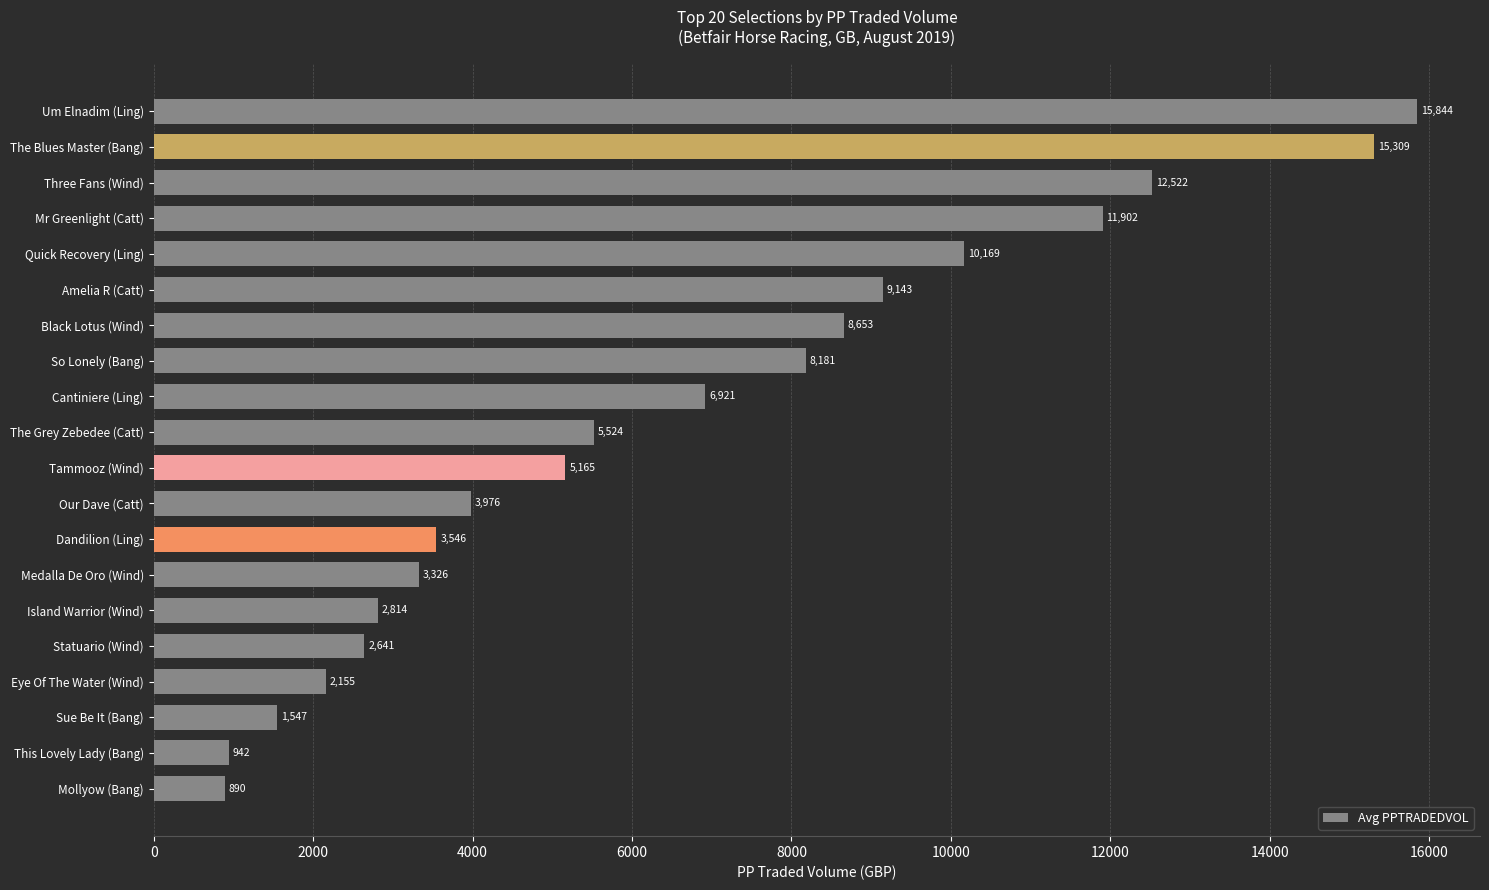

The value at Dandilion (Ling) is 3545.8. True or false?

True